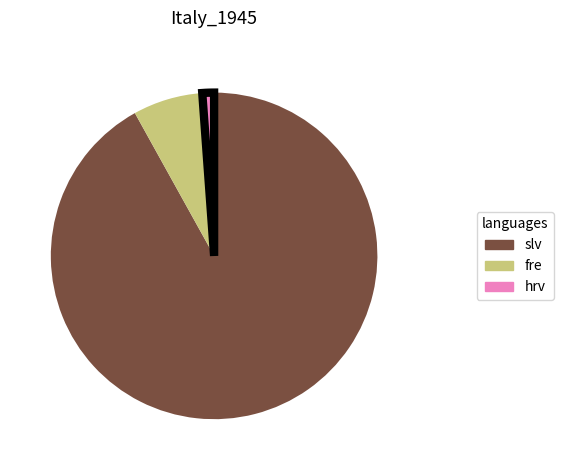

True or false: fre accounts for 15% of the total.

False